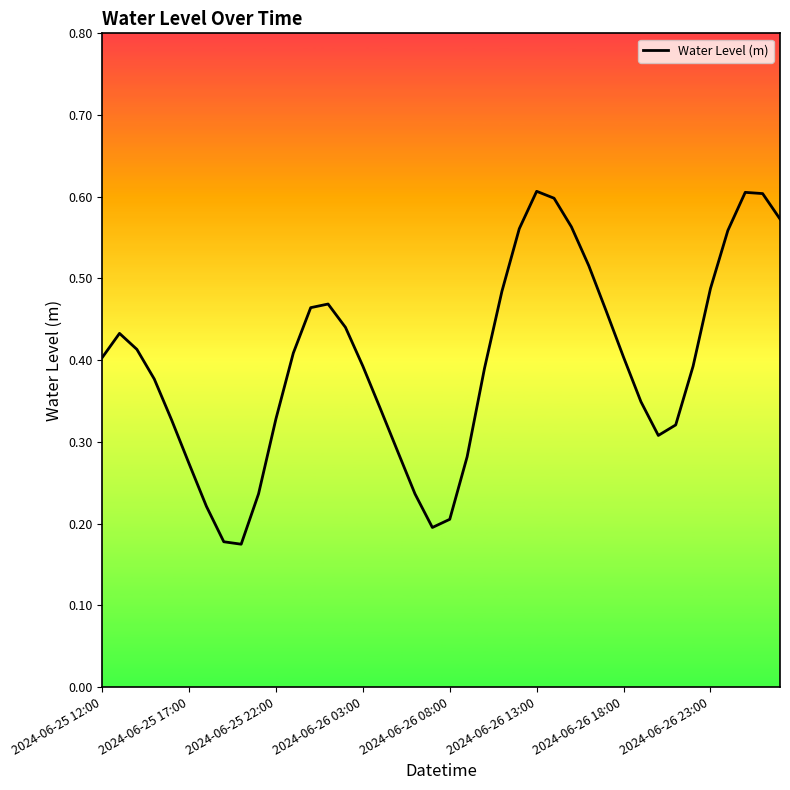

Count the values in the range 0 to 1.

40